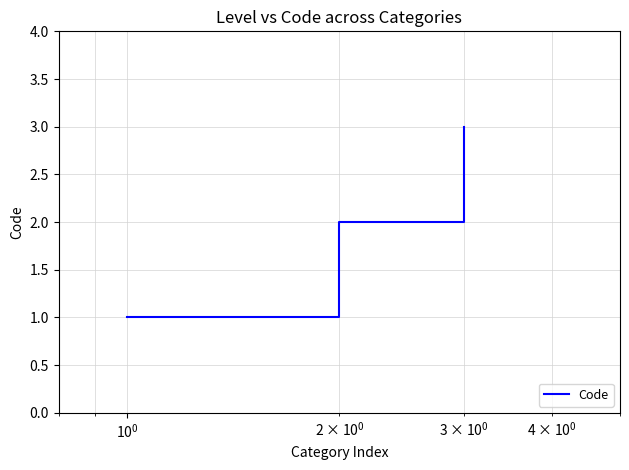

What is the difference between the maximum and second lowest values?

1